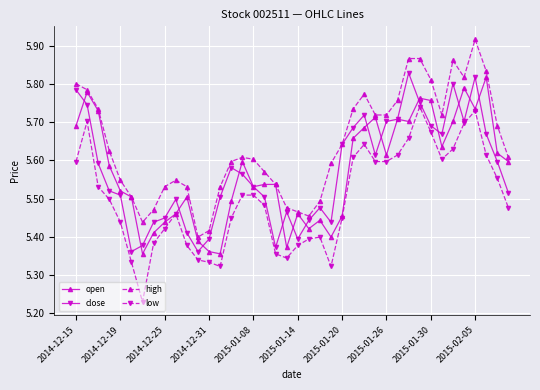

True or false: high has more than 0 points higher than both neighbors.

True